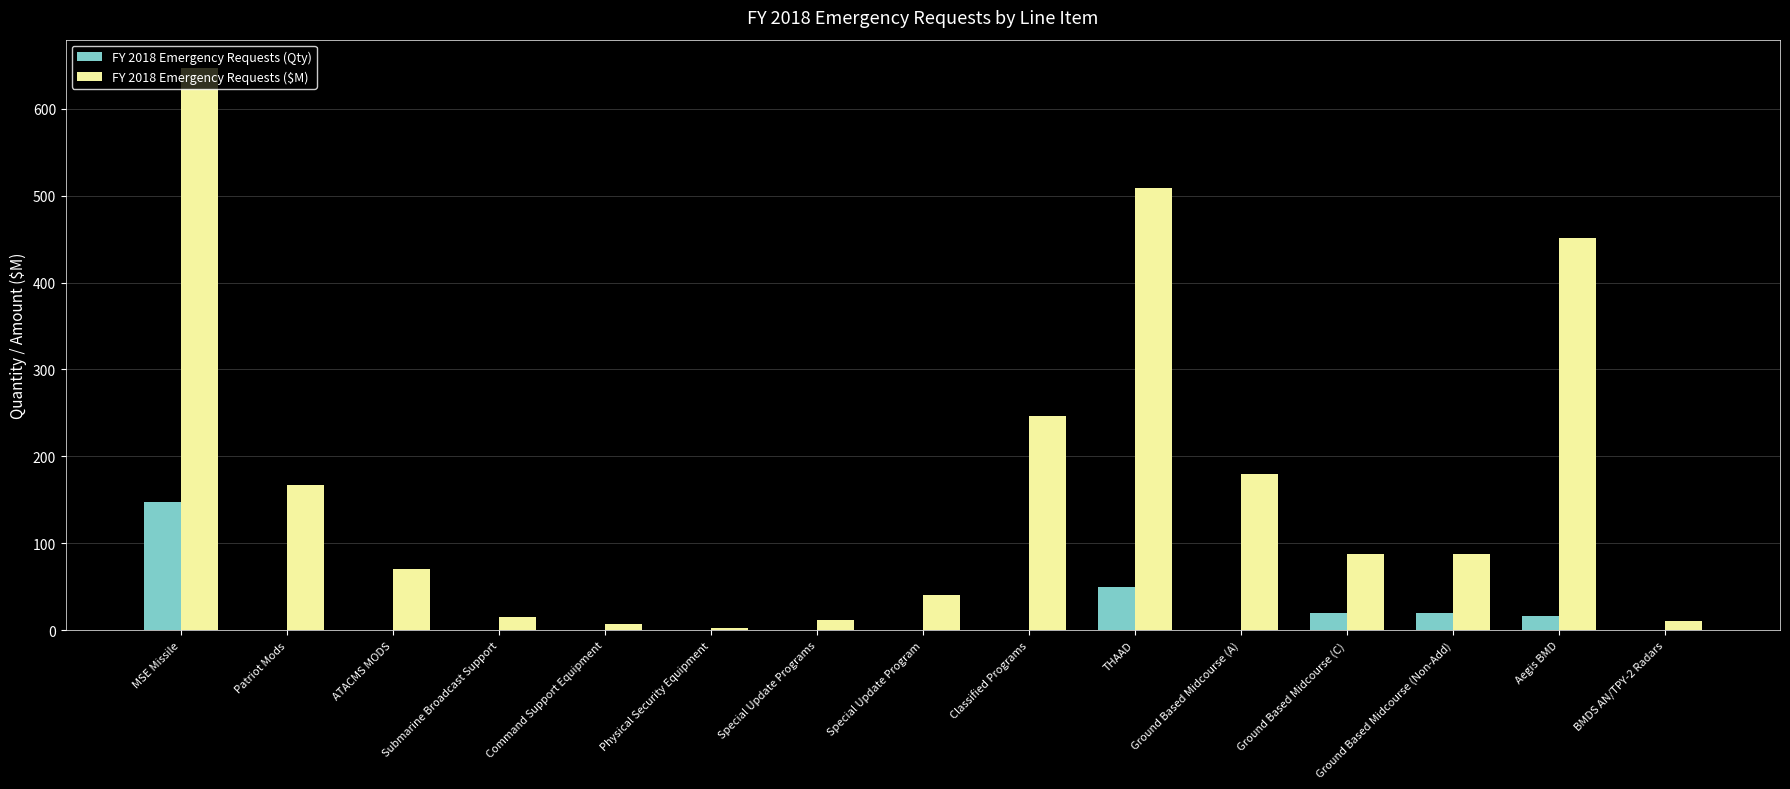

Is the value of FY 2018 Emergency Requests ($M) at Special Update Programs greater than the value of FY 2018 Emergency Requests (Qty) at THAAD?

No